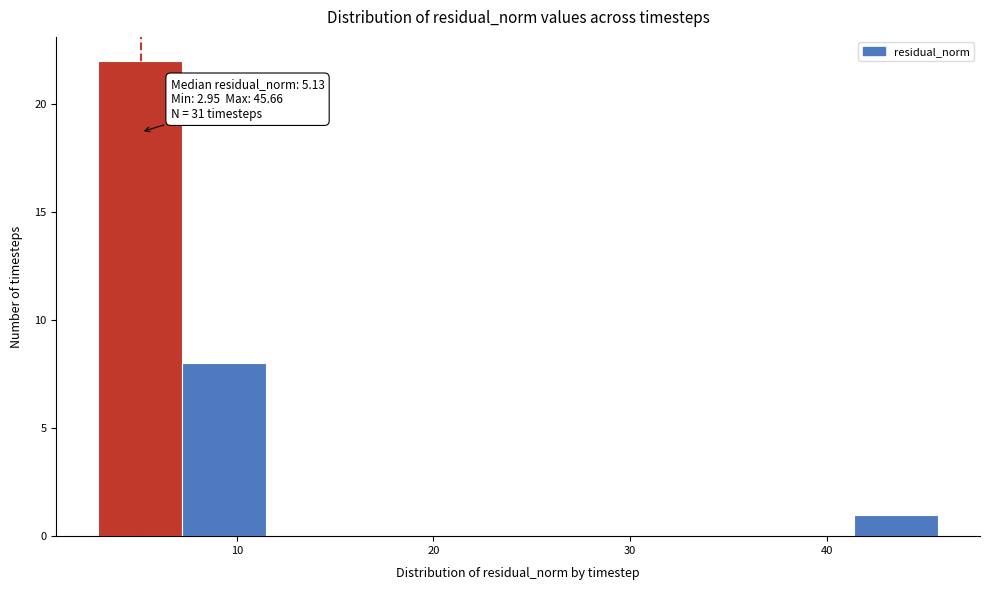

Which range on the x-axis has the tallest bar?

3 to 7